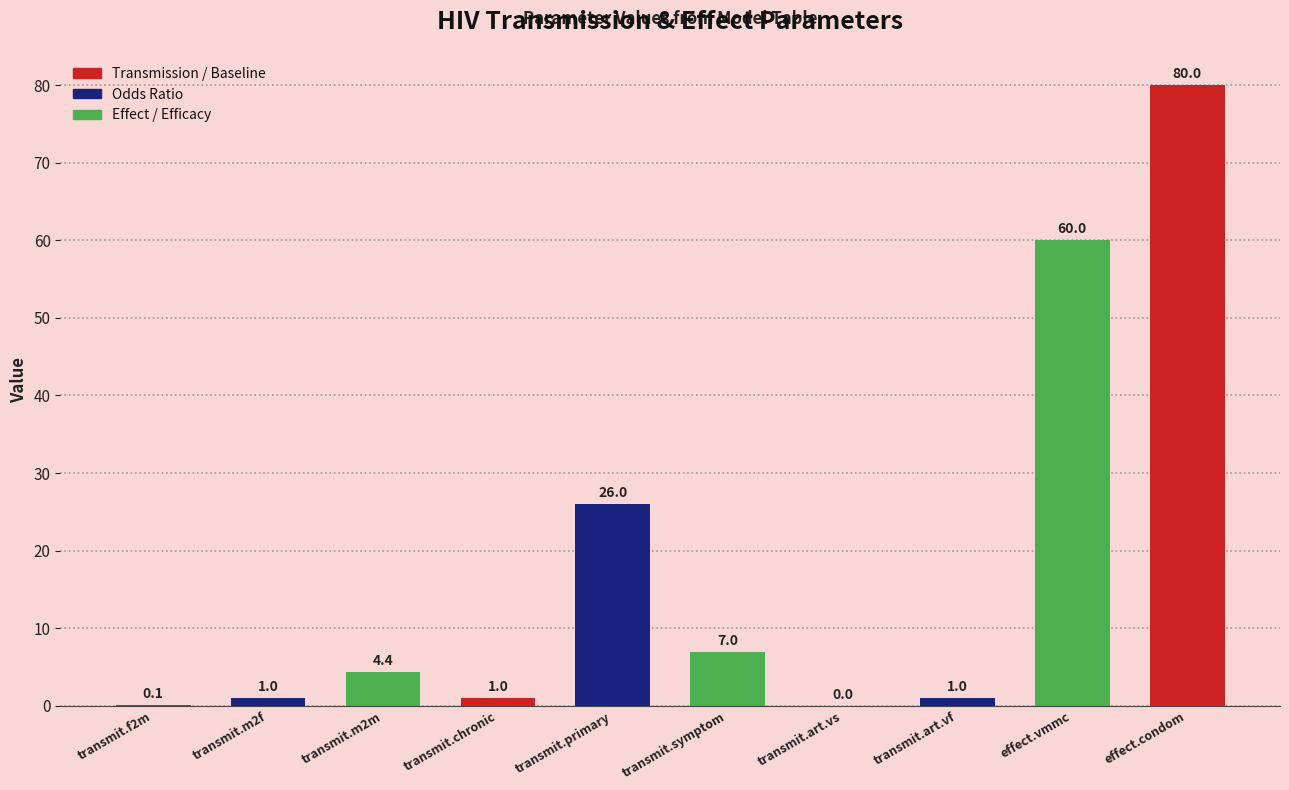

Which has a higher value, transmit.art.vs or transmit.primary?

transmit.primary